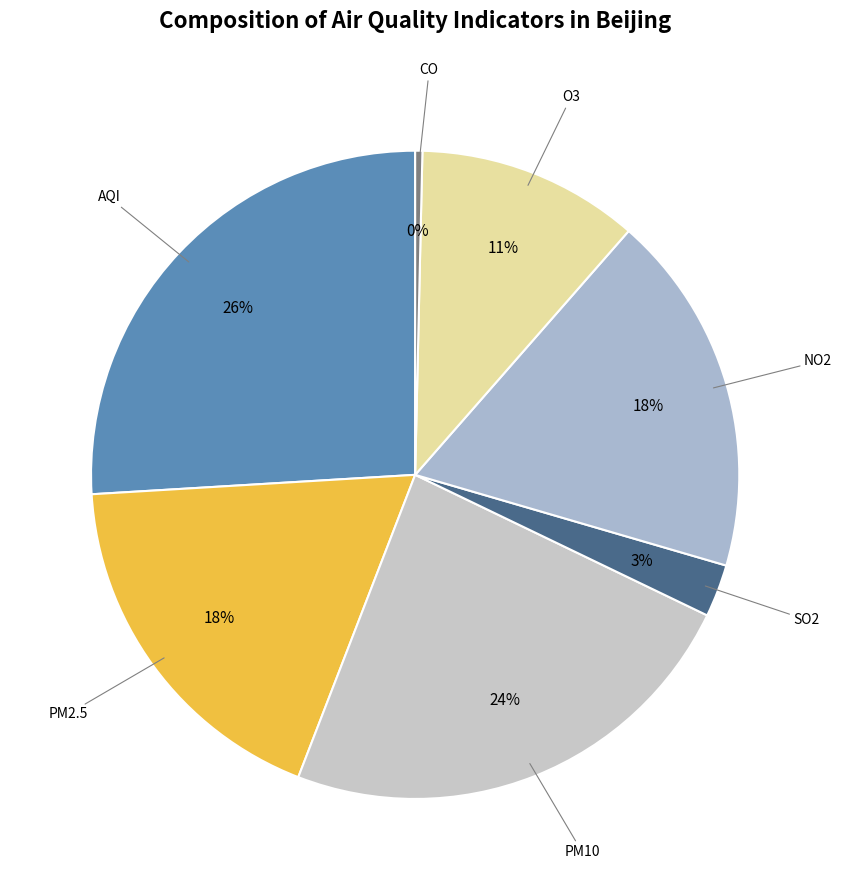

How many segments does this pie chart have?

7